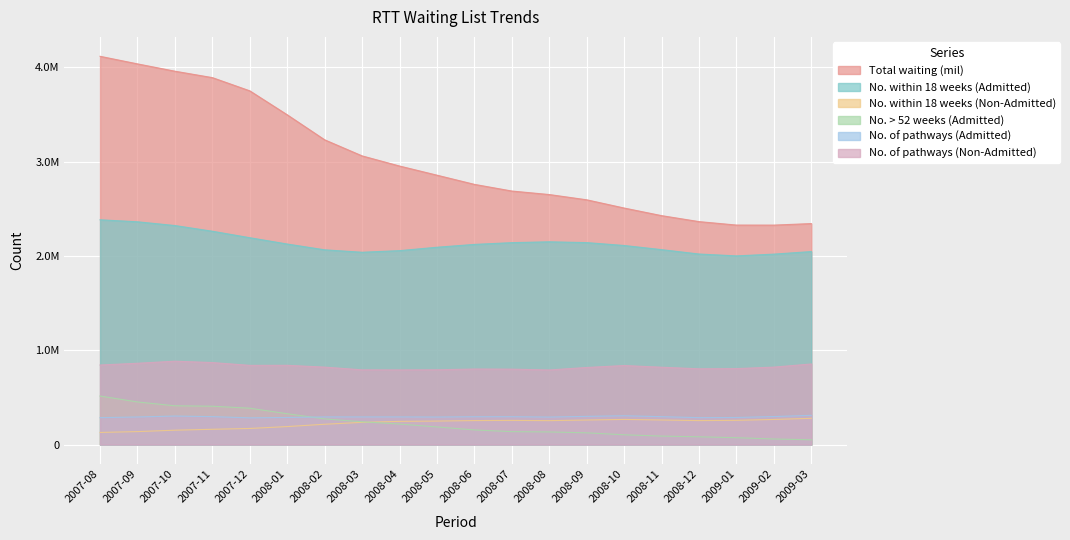

The value of No. within 18 weeks (Admitted) at 2008-08 is 3733820.2. True or false?

False